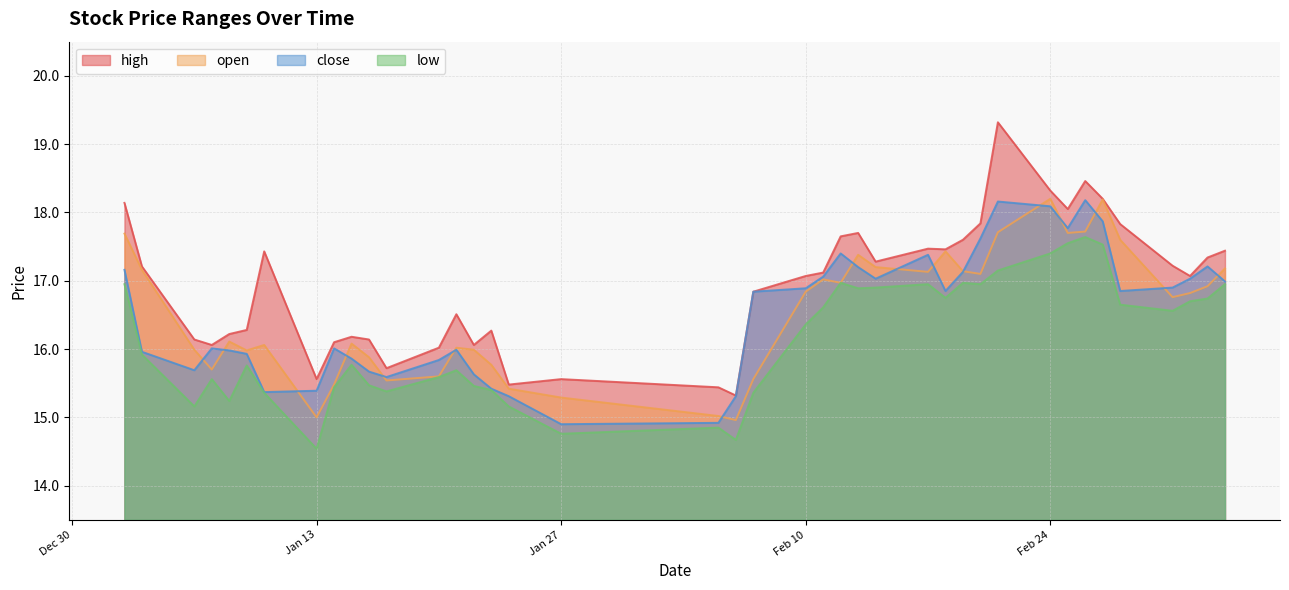

Is the value of high at 2025-01-09 greater than the value of low at 2025-02-14?

No